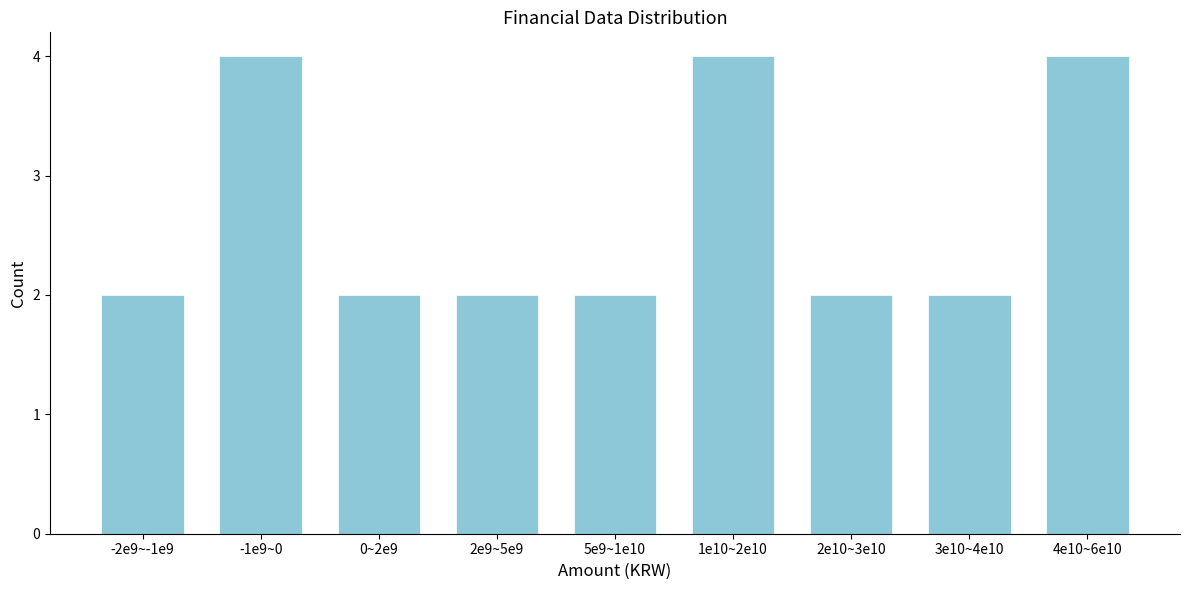

Reading left to right, transcribe all the data shown in this chart.

-2e9~-1e9=2	-1e9~0=4	0~2e9=2	2e9~5e9=2	5e9~1e10=2	1e10~2e10=4	2e10~3e10=2	3e10~4e10=2	4e10~6e10=4